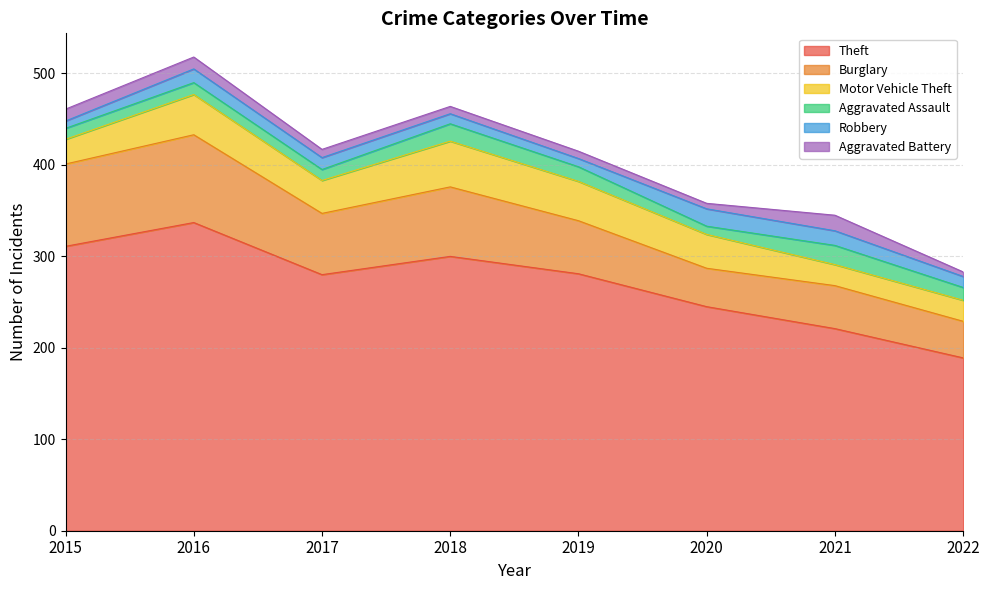

What is the difference between the second highest and second lowest values in the Motor Vehicle Theft series?

21